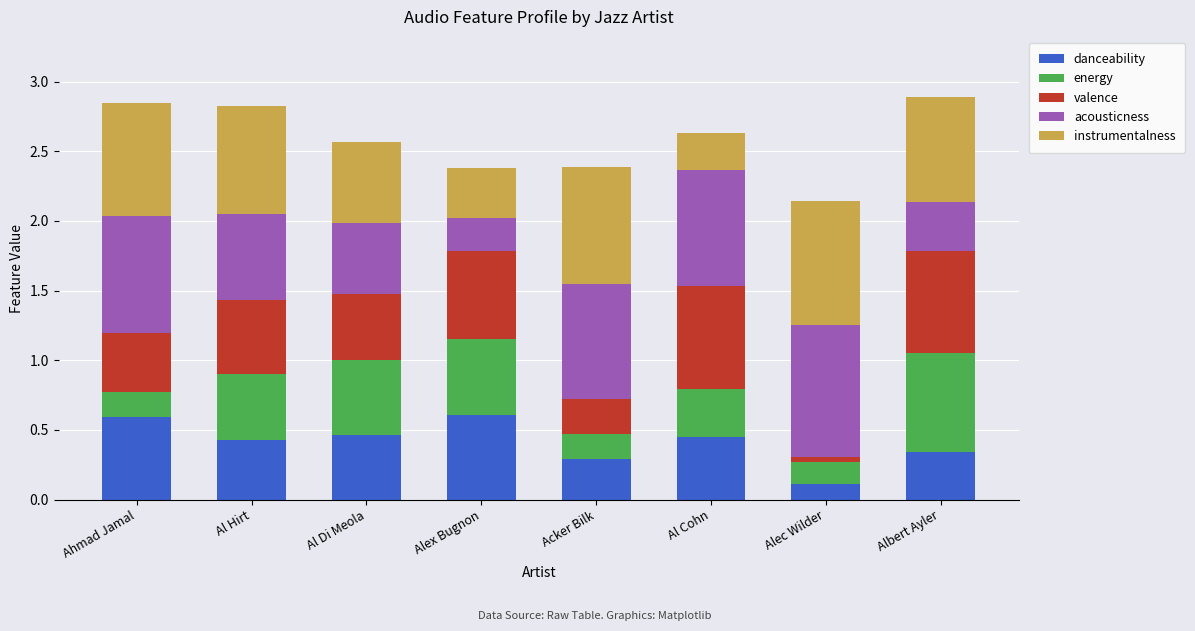

At which label does danceability reach its minimum?

Alec Wilder